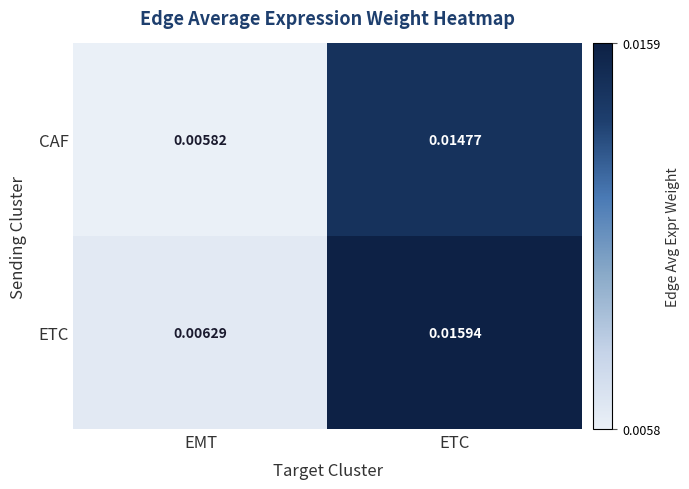

Which series changed the most between EMT and ETC?

ETC